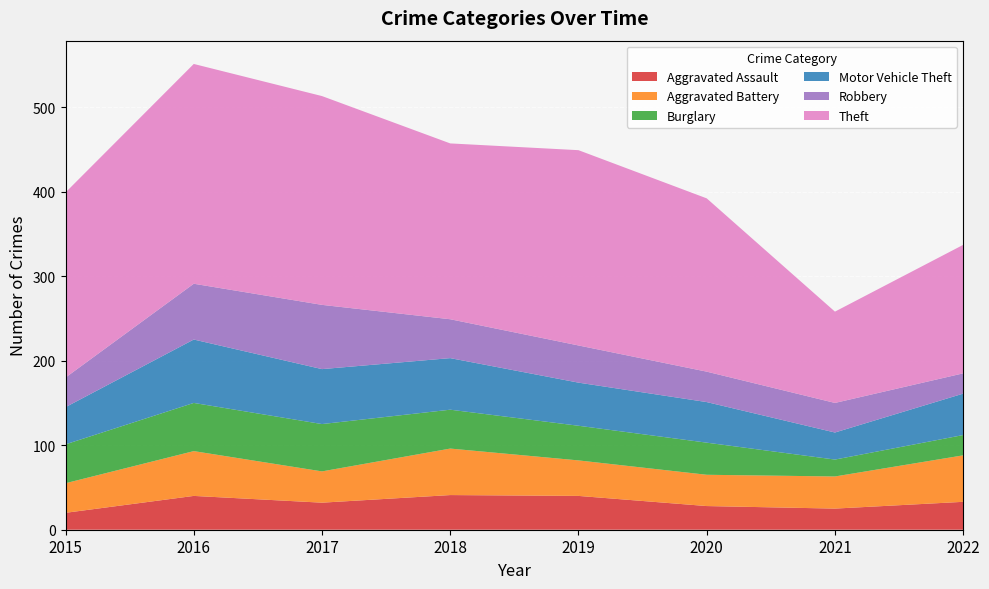

Reading right to left, what are all the values shown in this chart?

Aggravated Assault: 33	25	28	40	41	32	40	20
Aggravated Battery: 55	38	37	42	55	37	53	35
Burglary: 24	20	38	41	46	56	57	46
Motor Vehicle Theft: 49	32	48	51	61	65	75	44
Robbery: 24	35	36	44	46	76	66	35
Theft: 152	108	205	231	208	247	260	219